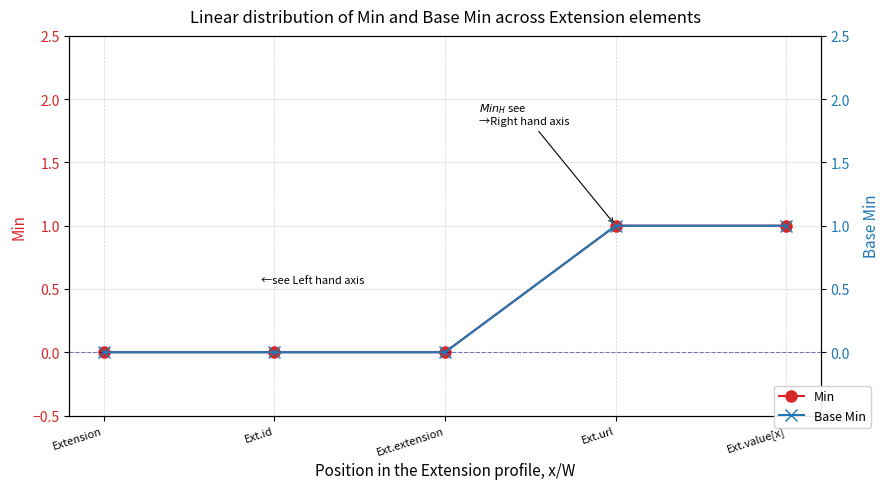

The value of Min at Extension is 1. True or false?

False